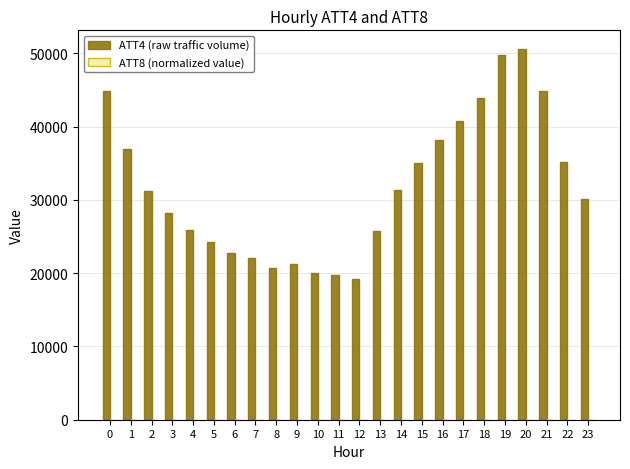

Which series has the largest total across all categories?

ATT4 (raw traffic volume)